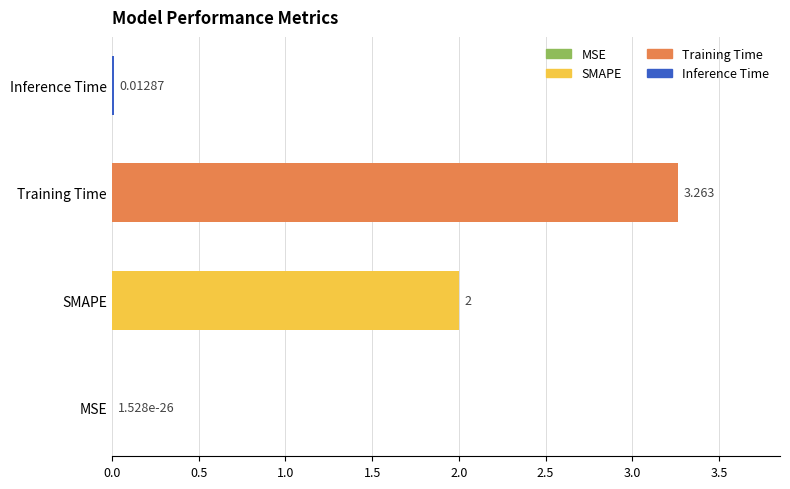

Which label corresponds to the largest value in the chart?

Training Time